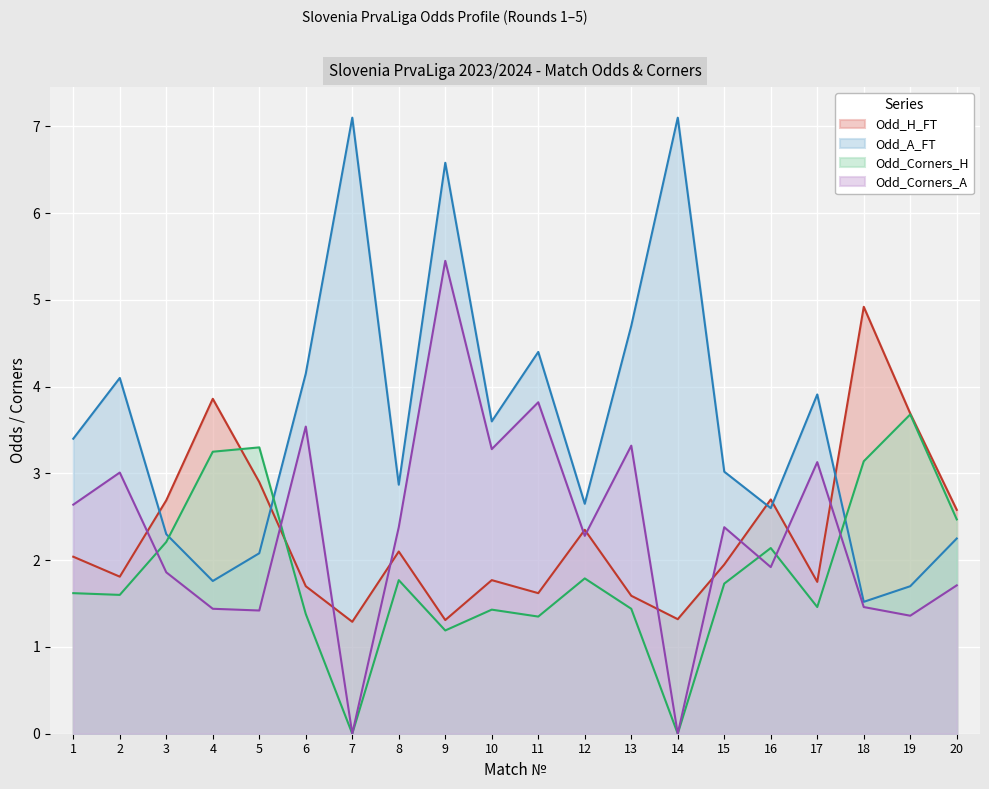

True or false: Odd_H_FT has more than 2 interior local peaks.

True